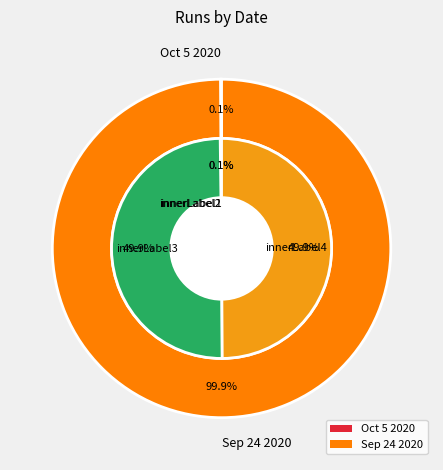

What is the majority slice?

Sep 24 2020